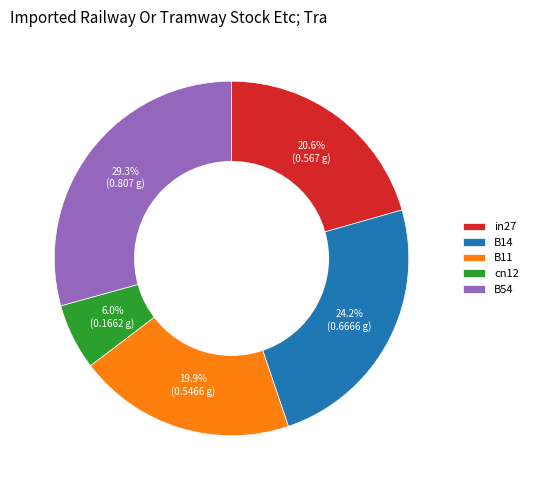

Which slice is the smallest?

cn12